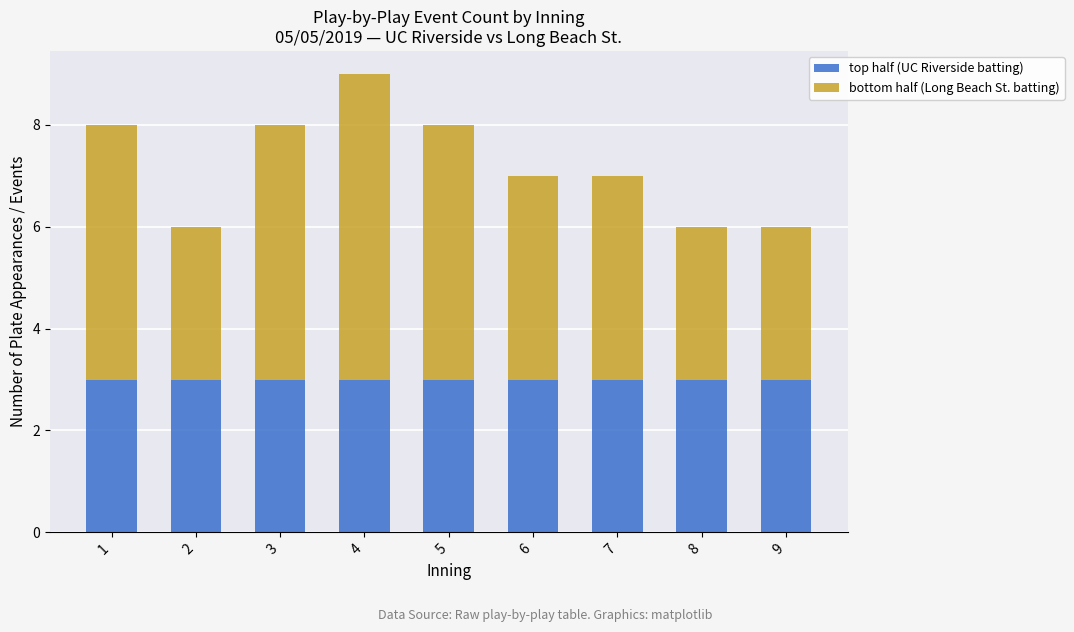

At which category is the sum across all series the highest?

4